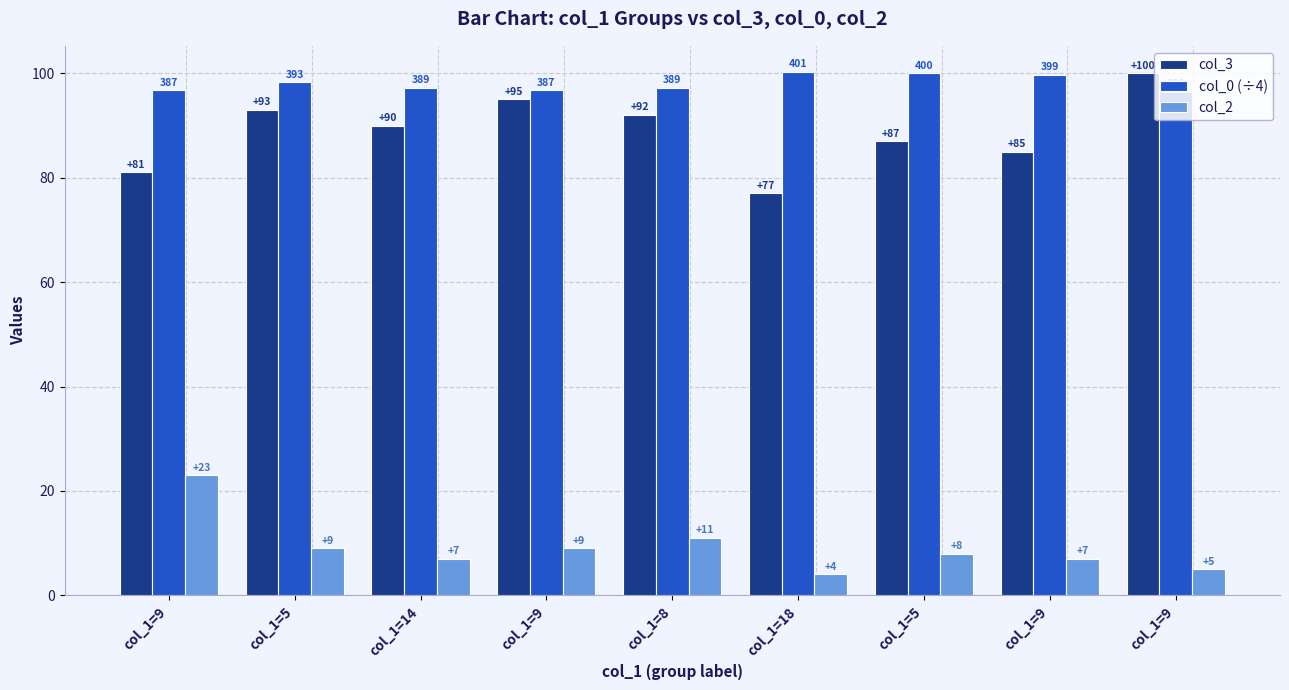

What is the difference between the maximum and second lowest values in the col_2 series?

18.0